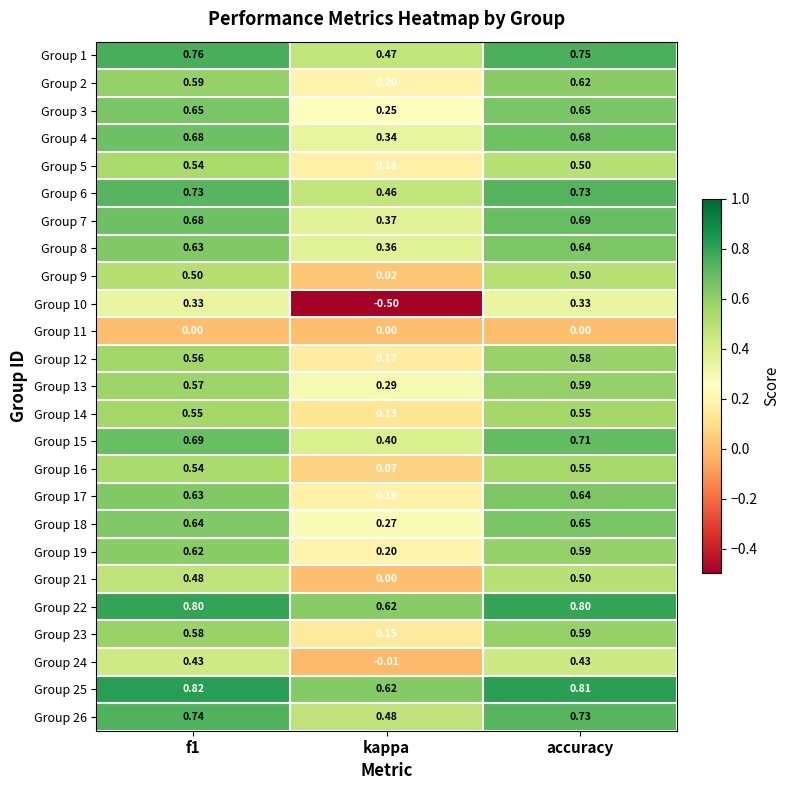

At which category is the sum across all series the highest?

accuracy